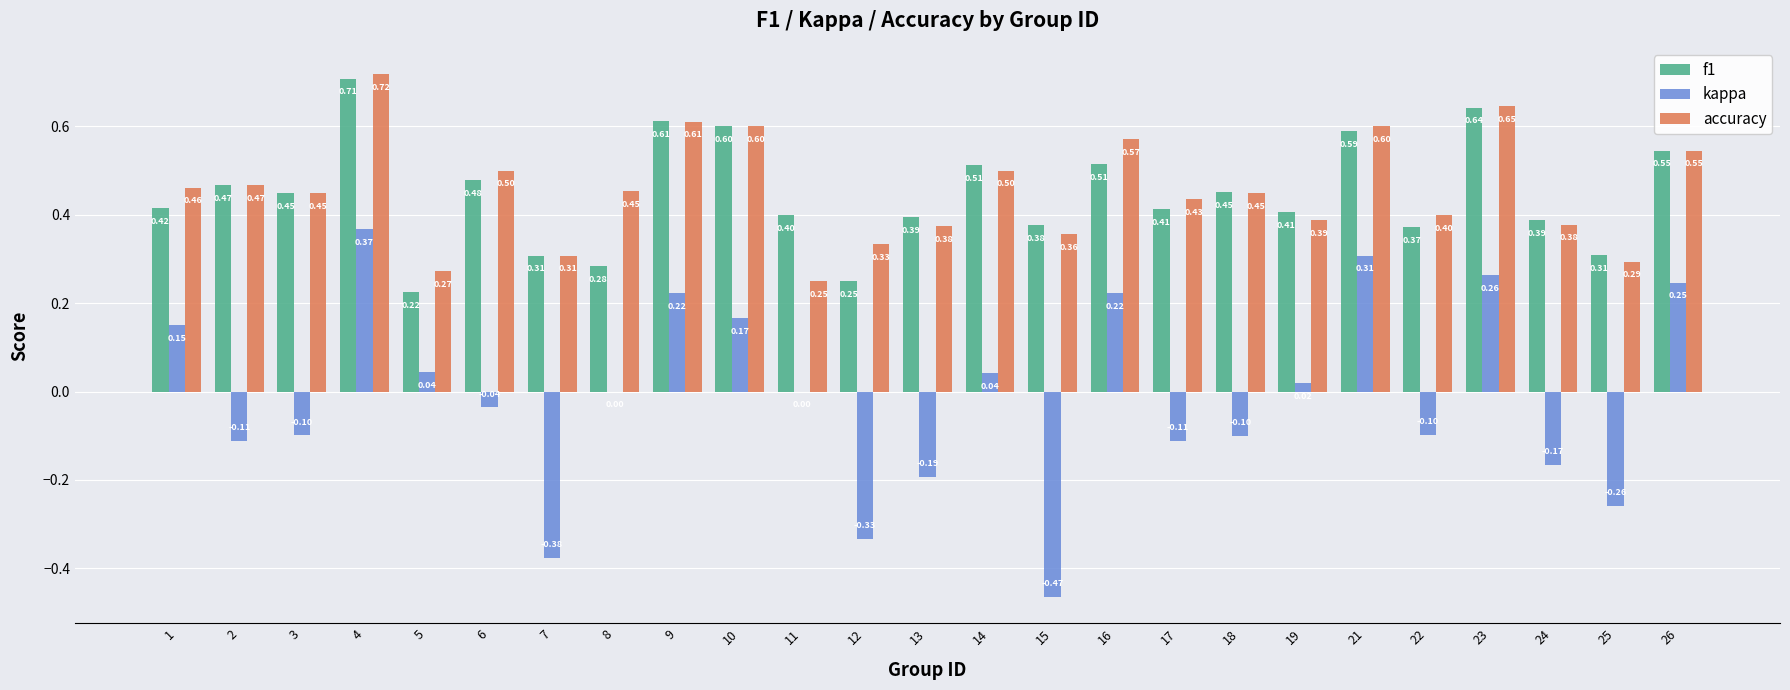

How many data points does each series have?

25